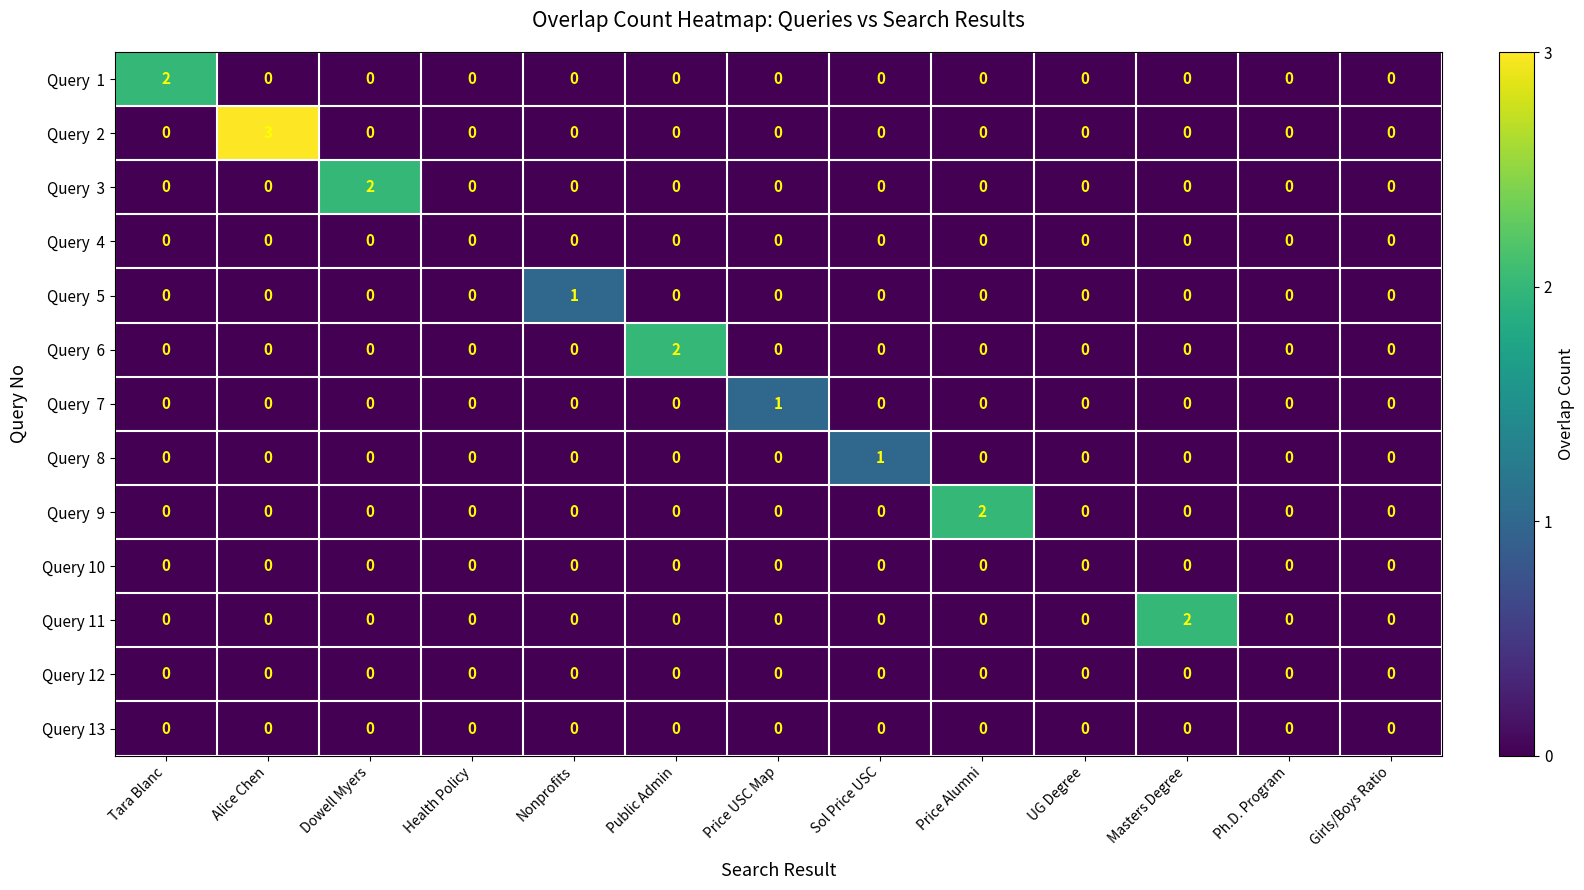

Between Masters Degree and Ph.D. Program, which series saw the biggest shift?

Query 11